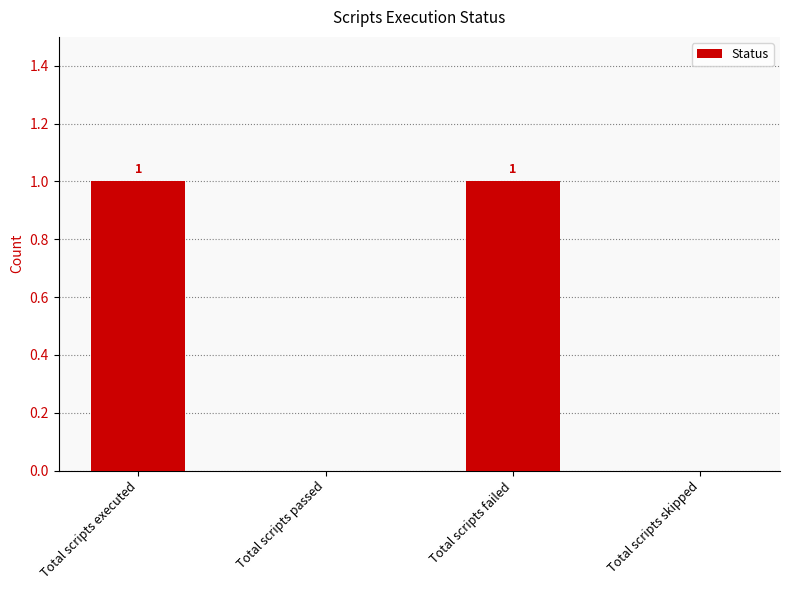

Is it true that the value at Total scripts passed is 1?

False